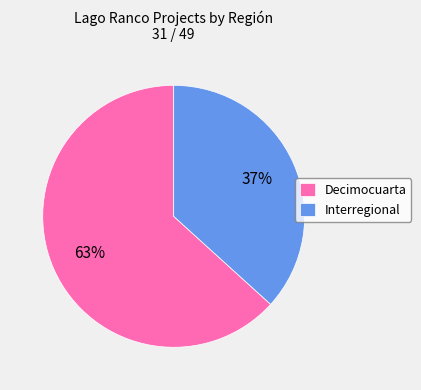

How many slices are in this pie chart?

2